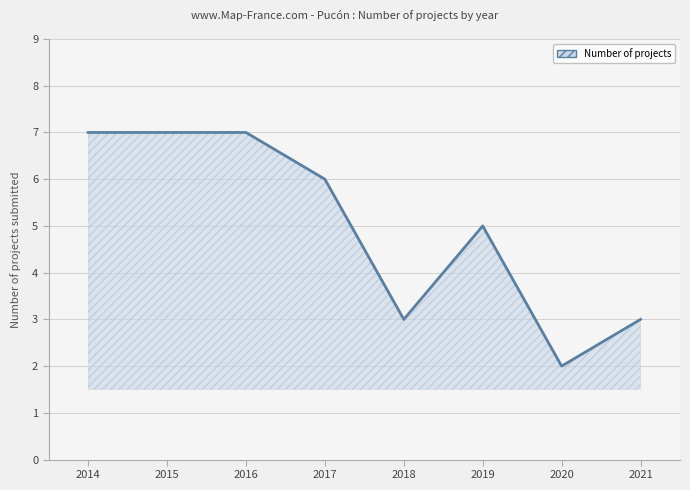

What is the maximum value shown in the chart?

7